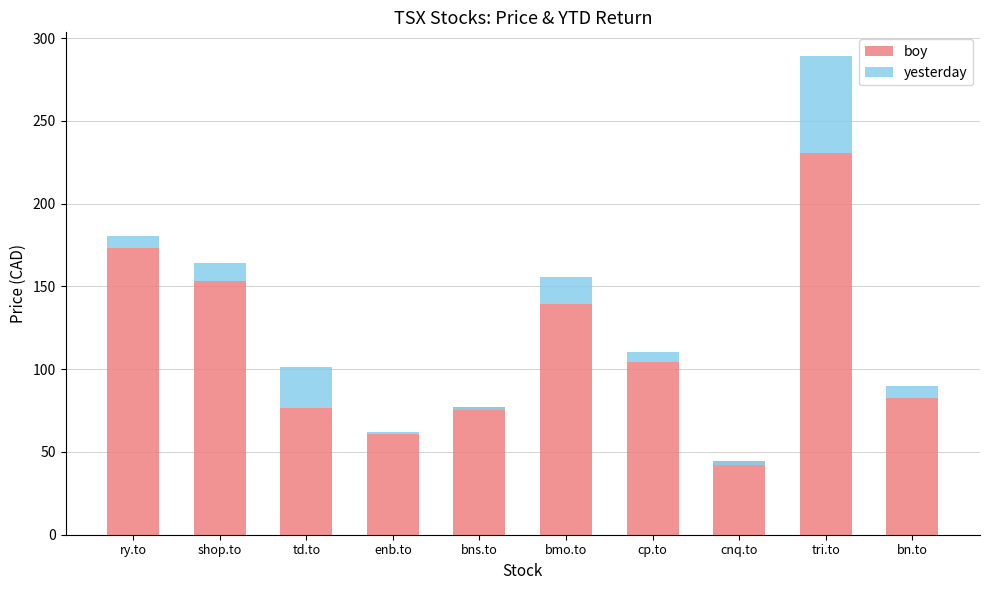

At which category is the sum across all series the highest?

tri.to